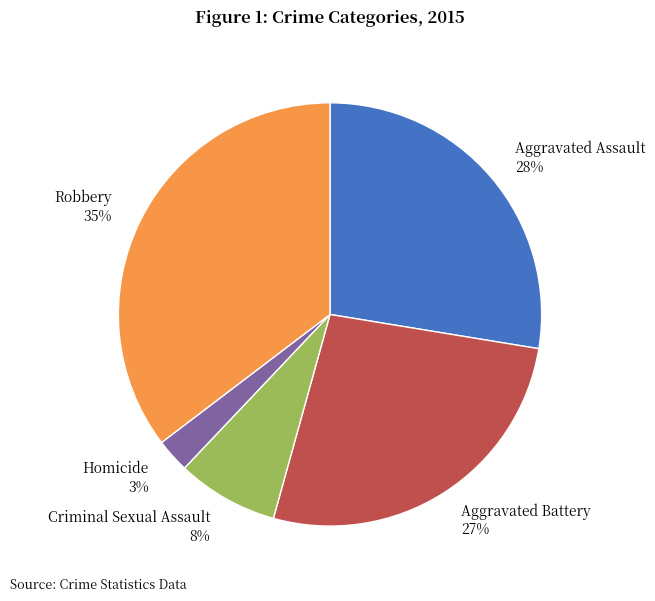

What is the smallest slice in the pie chart?

Homicide